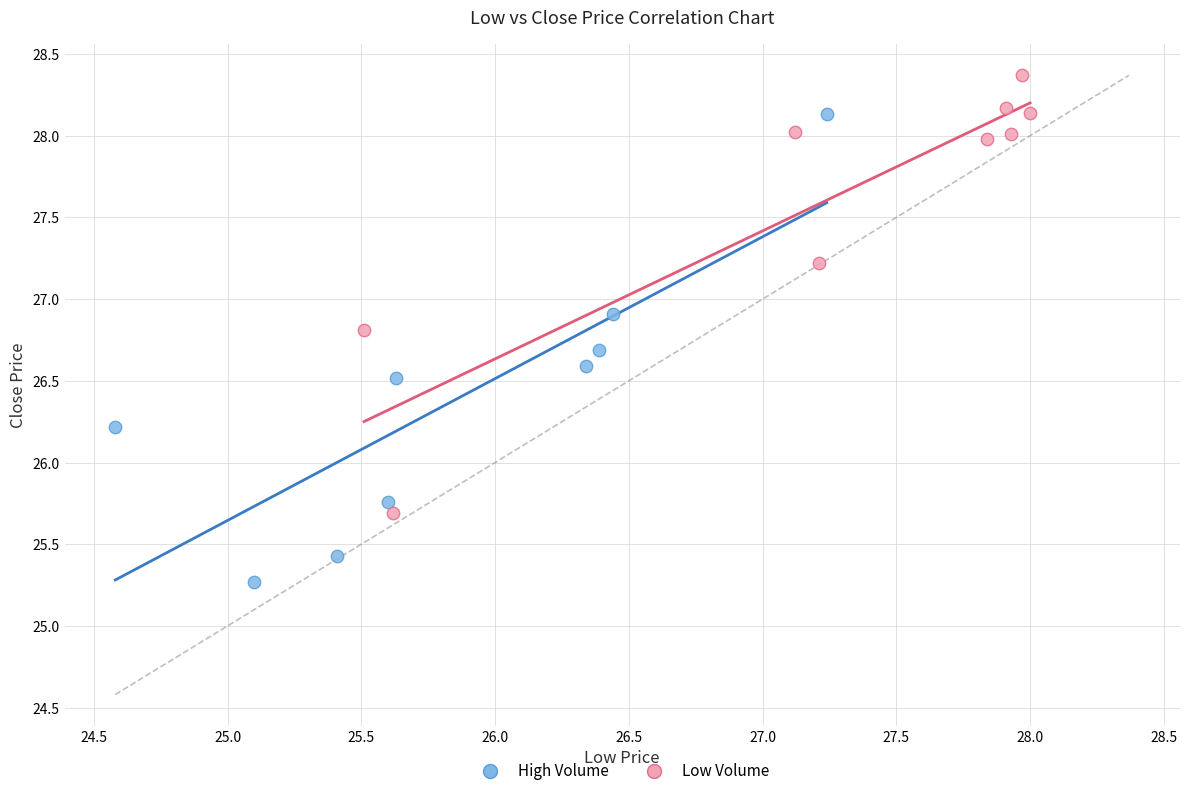

Which series contains the highest Y value?

Low Volume